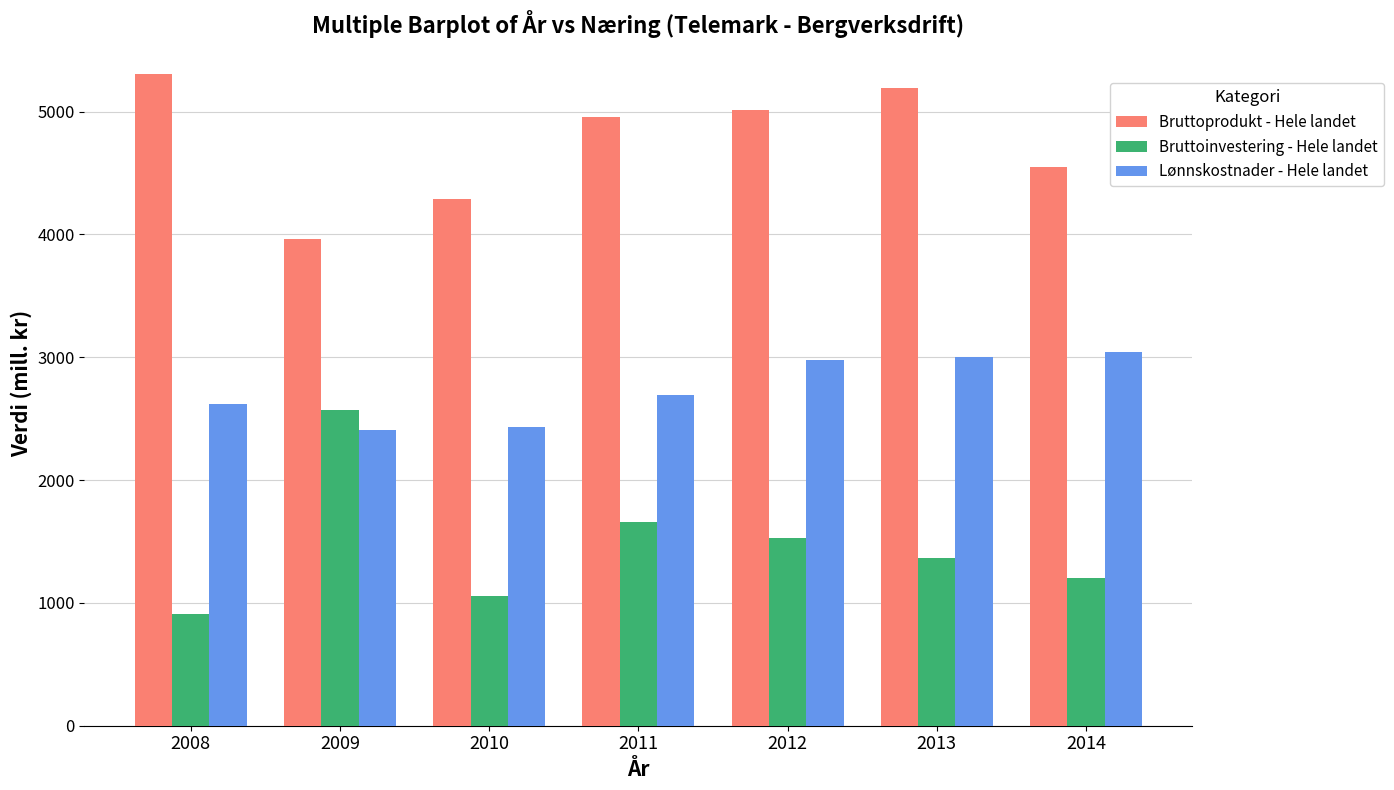

What is the difference between the second highest and minimum values in the Bruttoinvestering - Hele landet series?

745.5